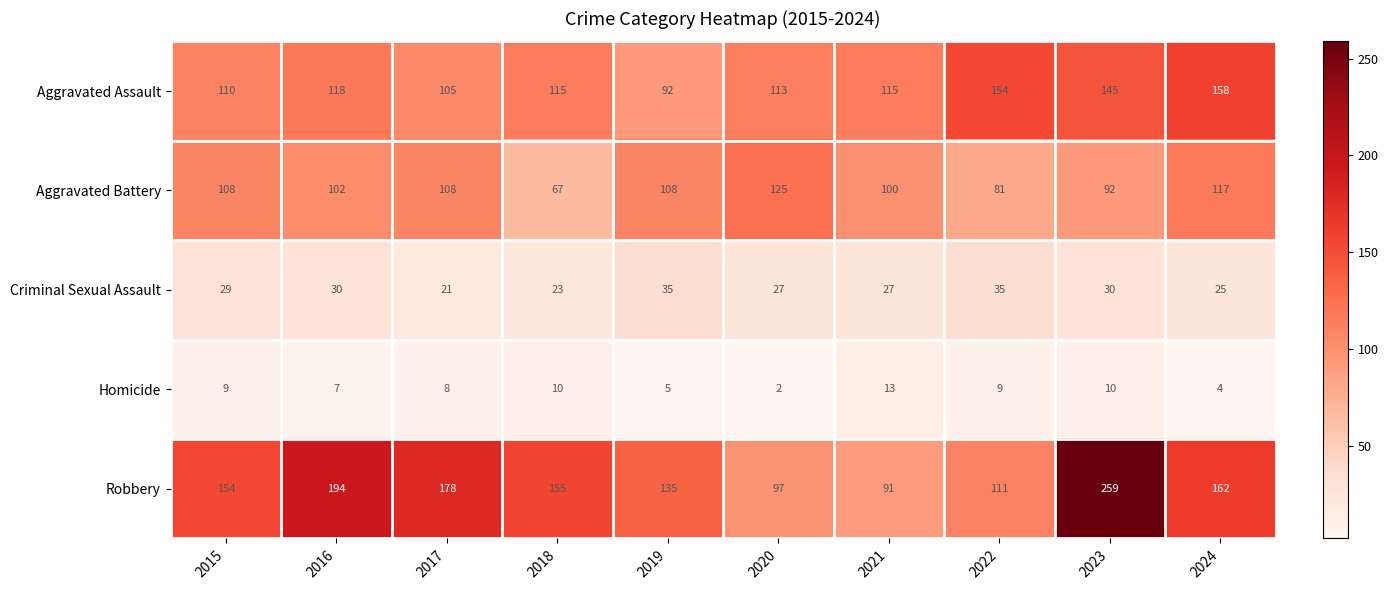

The value of Homicide at 2015 is 6. True or false?

False